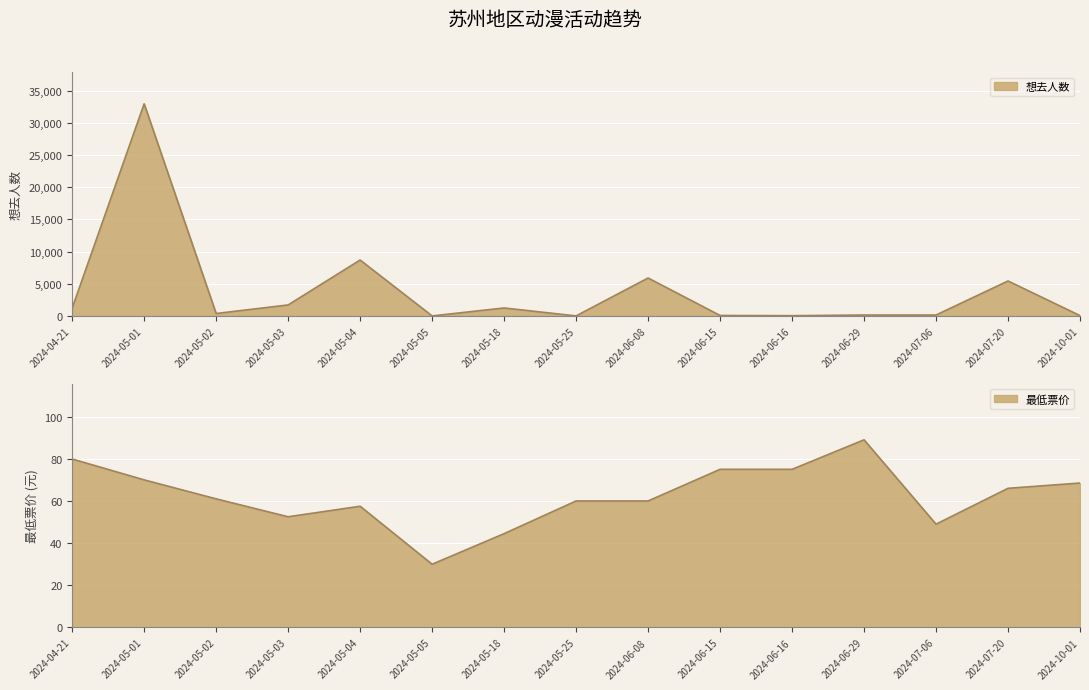

At which label does 想去人数 first exceed 385?

2024-04-21